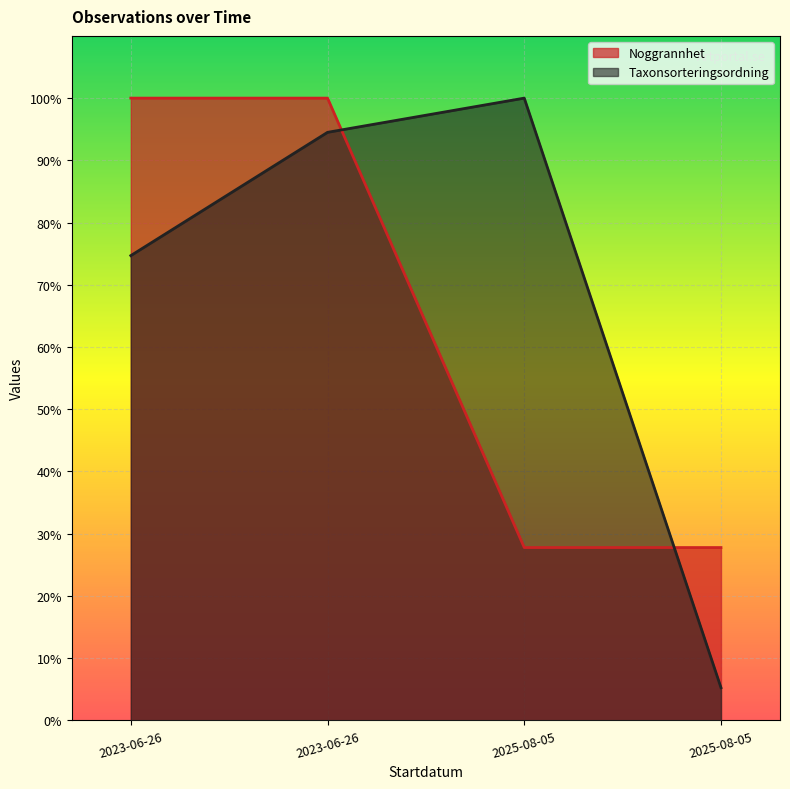

Between which two adjacent categories do Taxonsorteringsordning and Noggrannhet first intersect?

2023-06-26 and 2025-08-05